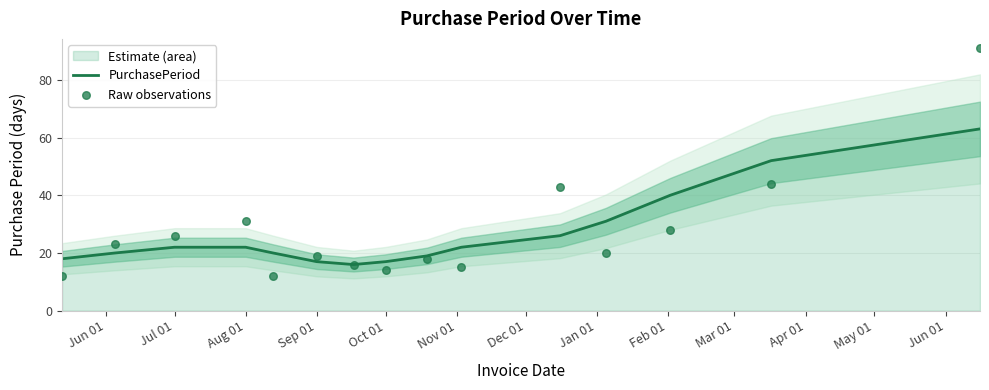

Which series has the widest spread of Y values?

Raw observations